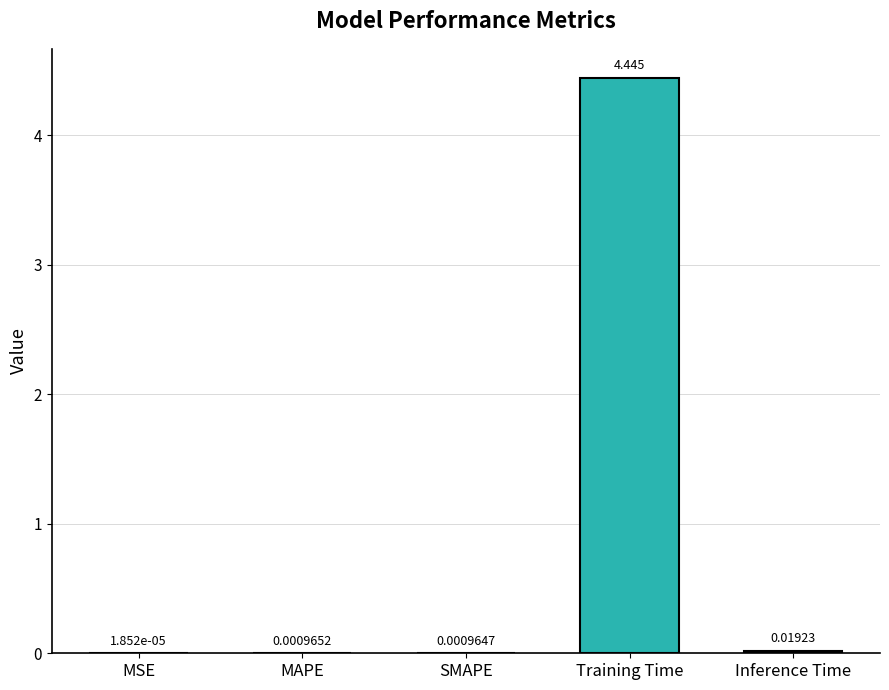

Which label corresponds to the largest value in the chart?

Training Time